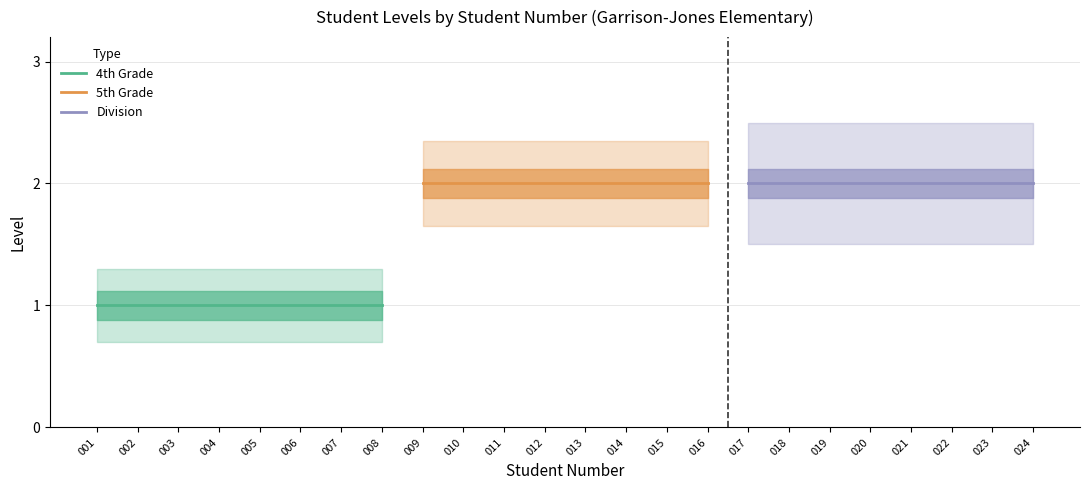

Which series has the largest total across all categories?

5th Grade